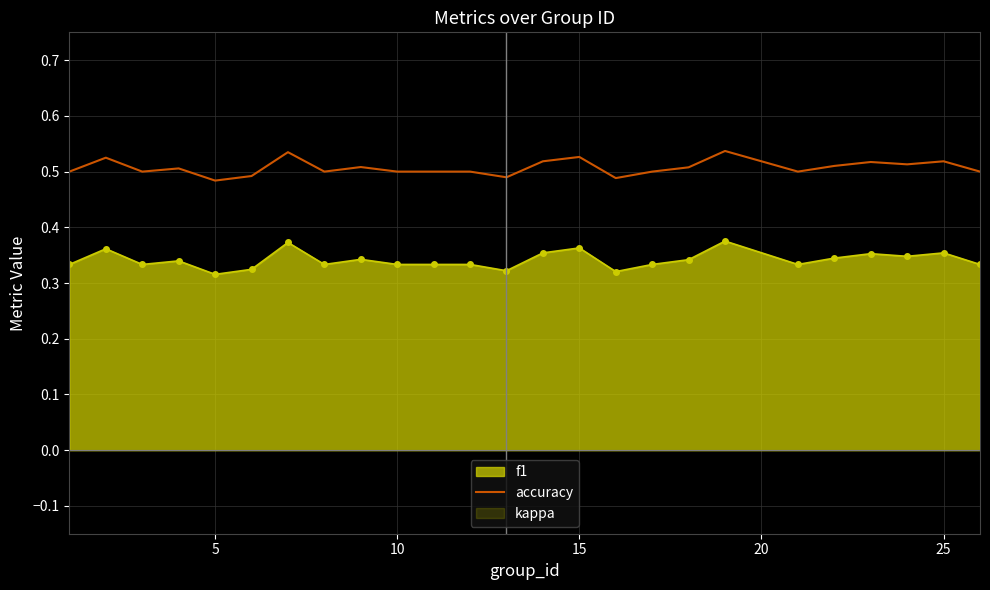

True or false: f1 and accuracy intersect in this chart.

False